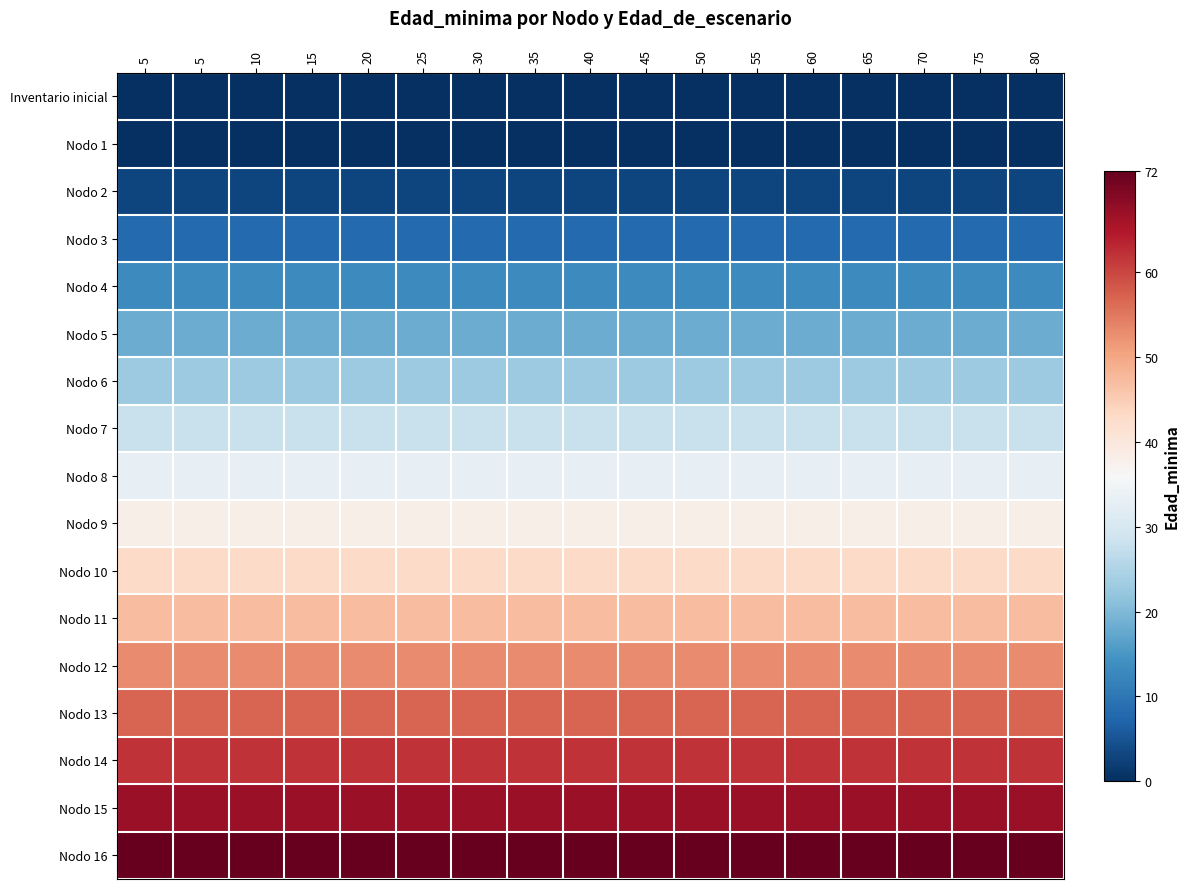

Between 30 and 5, which is larger?

30